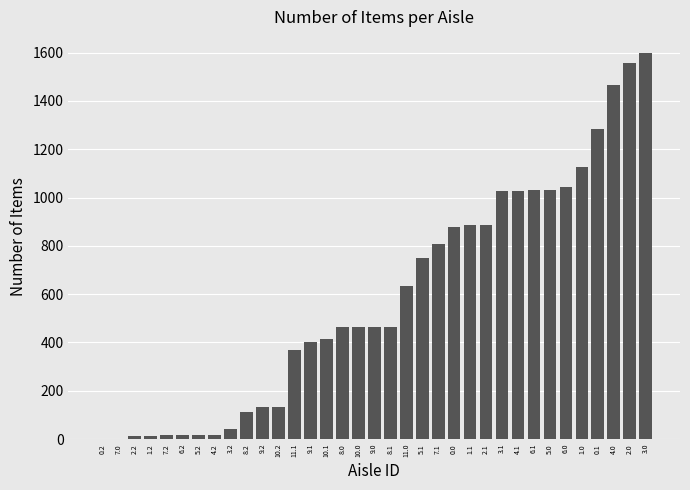

Does the chart contain stacked bars?

No